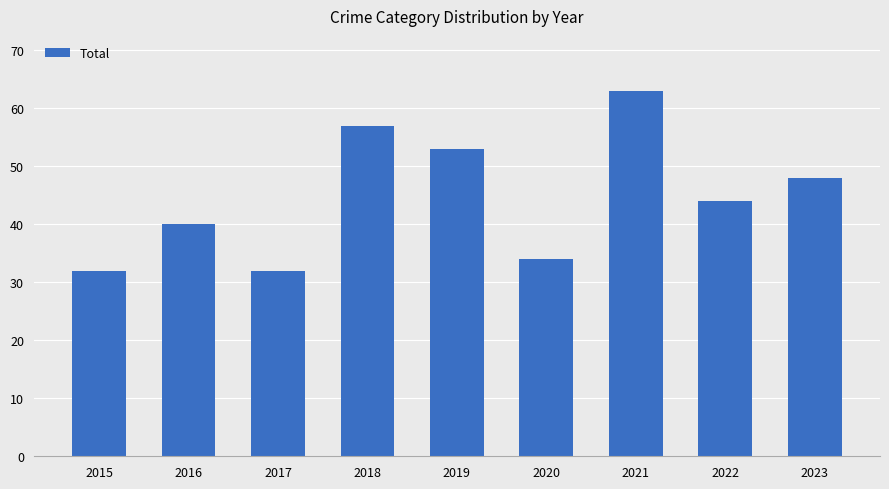

Approximately how many times larger is the value at 2021 compared to 2016?

1.6